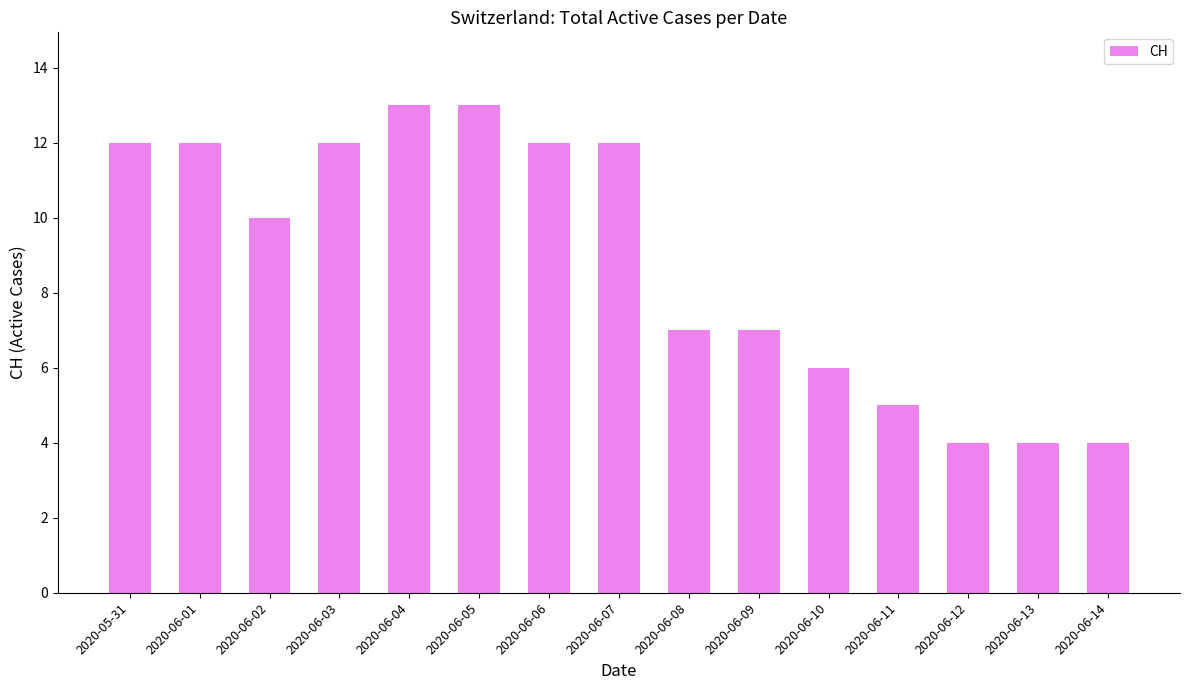

What is the sum of the values at 2020-06-06 and 2020-06-01?

24